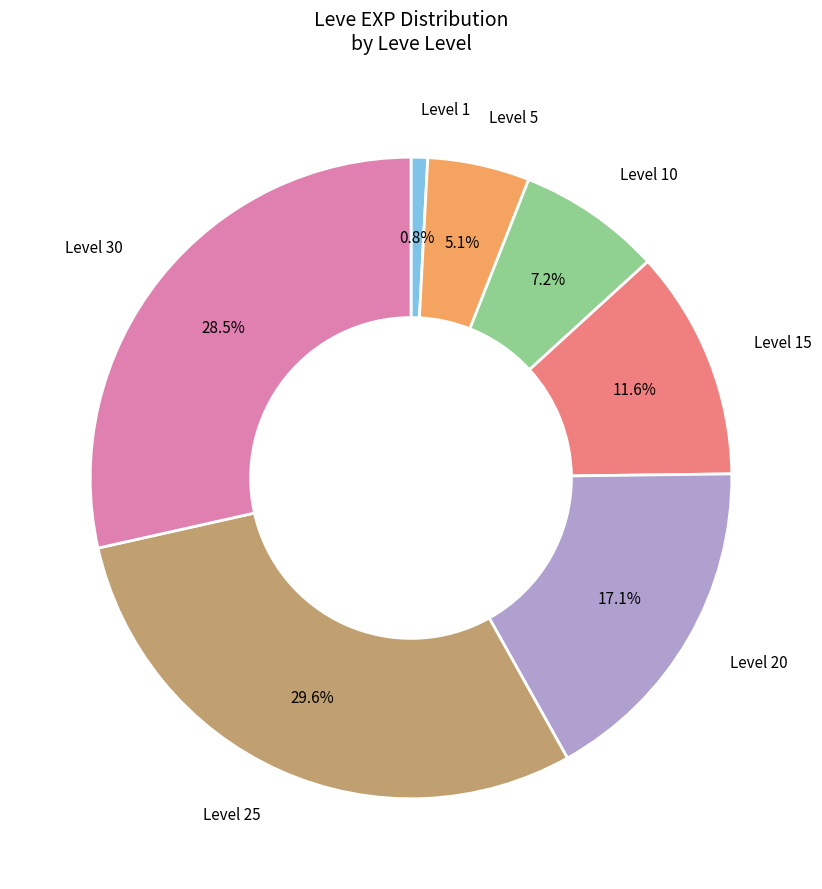

Does any single category account for the majority?

No